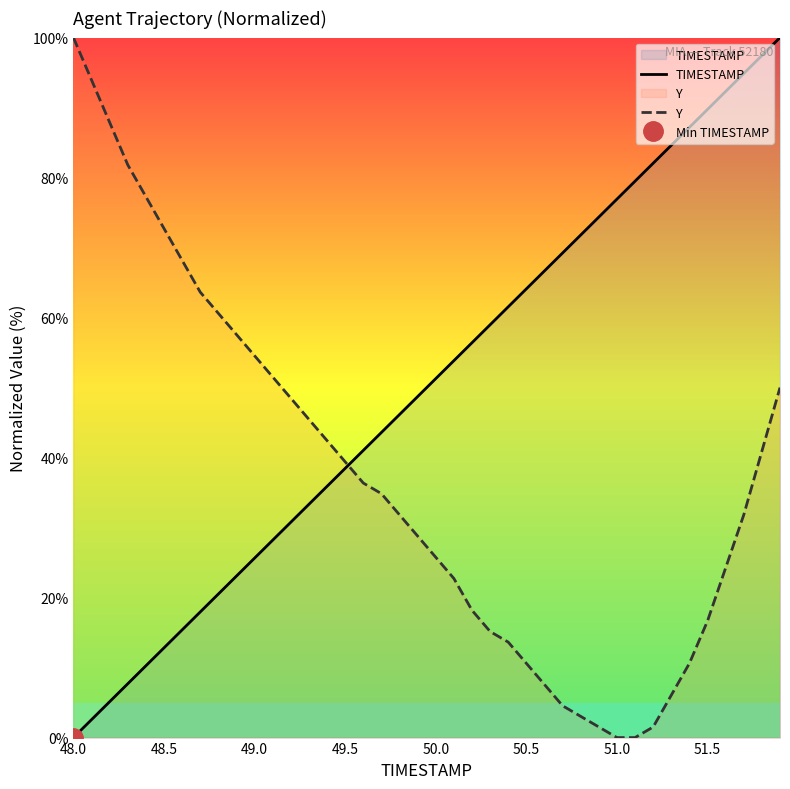

The value of Y at 50.0 is 112.0. True or false?

False